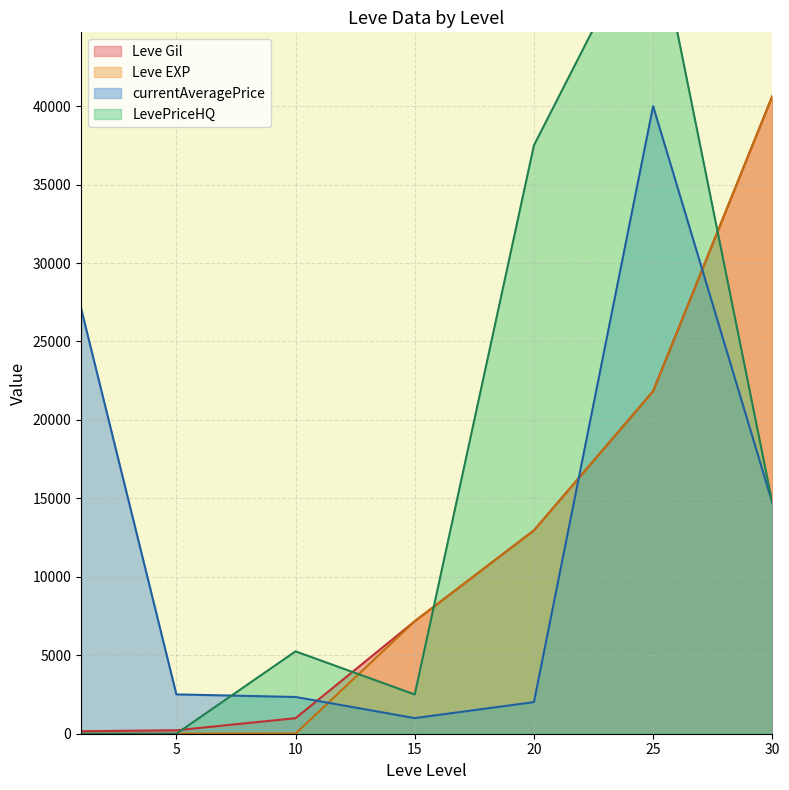

Where do currentAveragePrice and Leve EXP first cross each other?

10 and 15